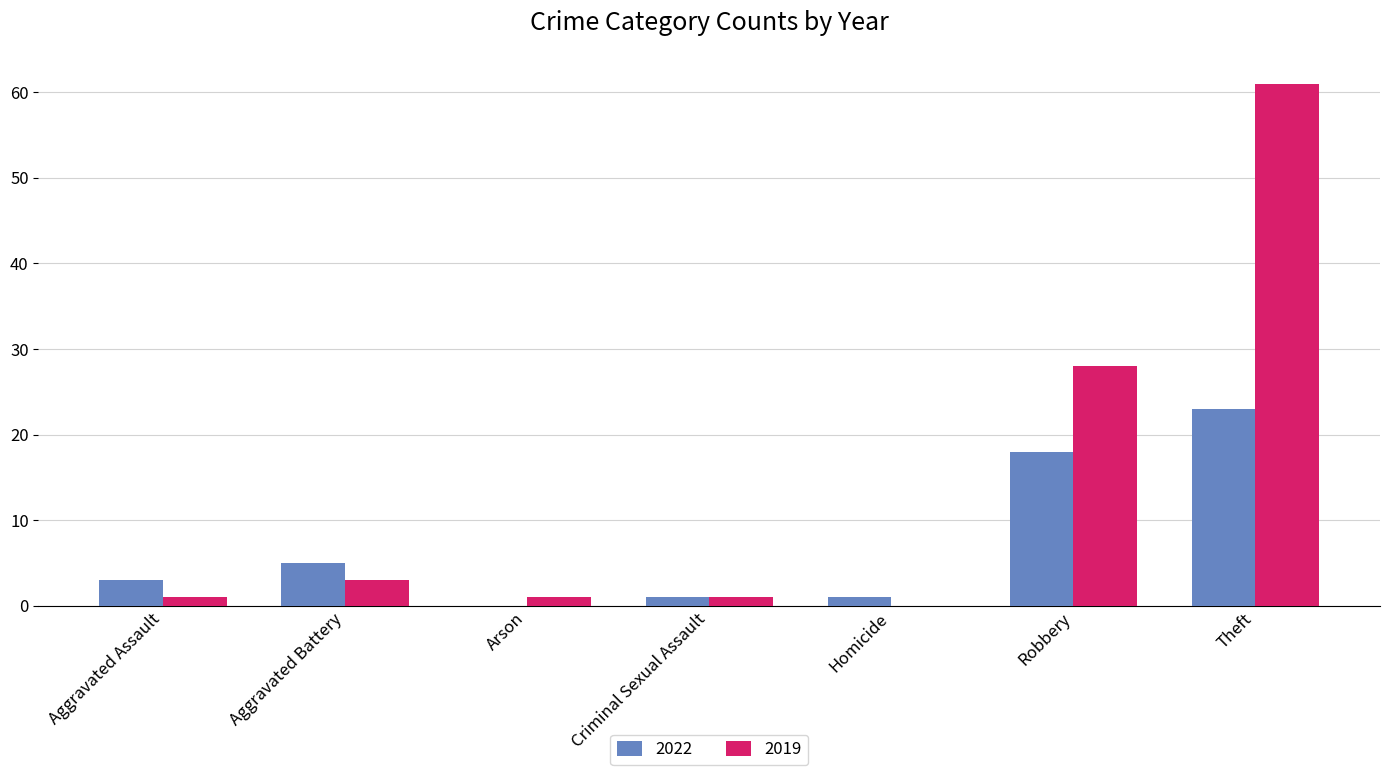

At which category is the sum across all series the highest?

Theft